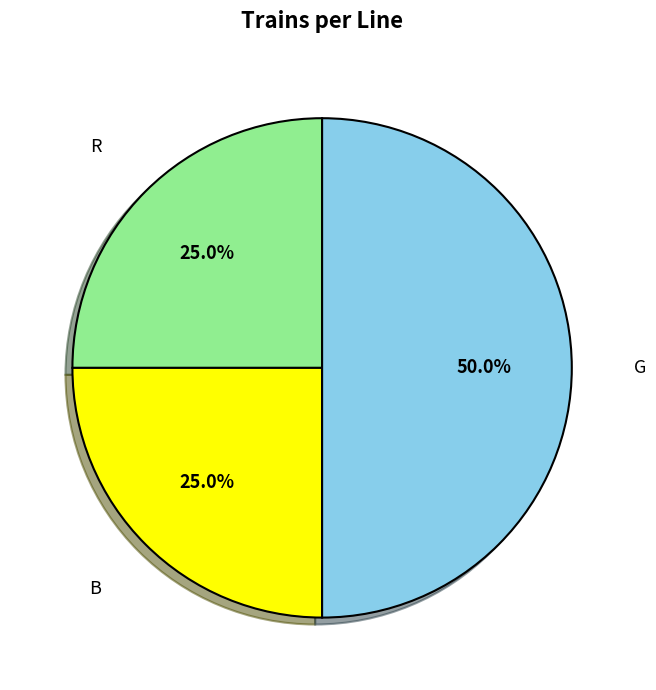

Between G and R, which is larger?

G